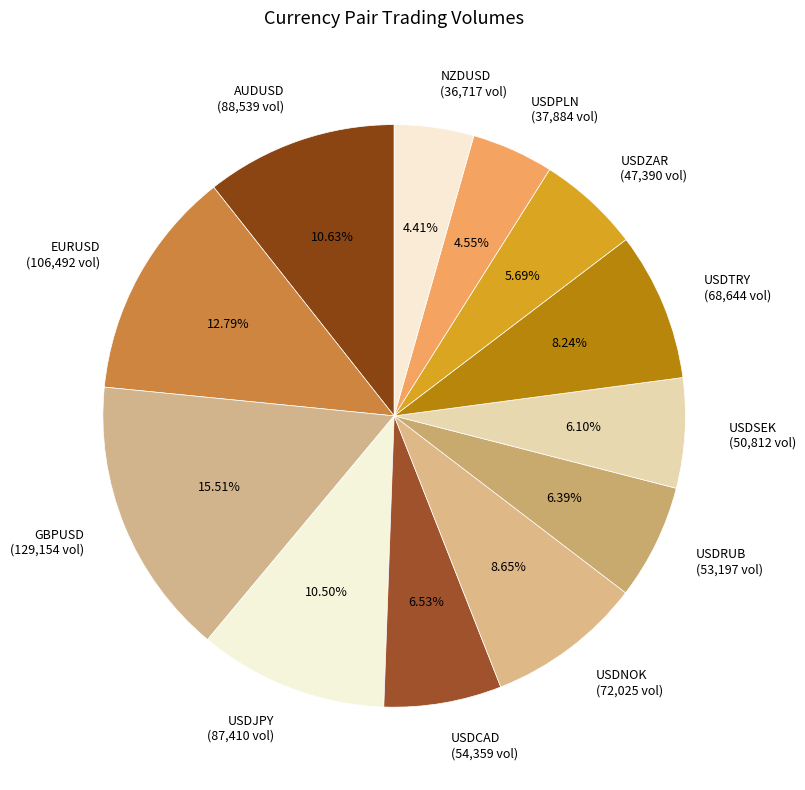

Is the sum of USDZAR and EURUSD greater than half?

No